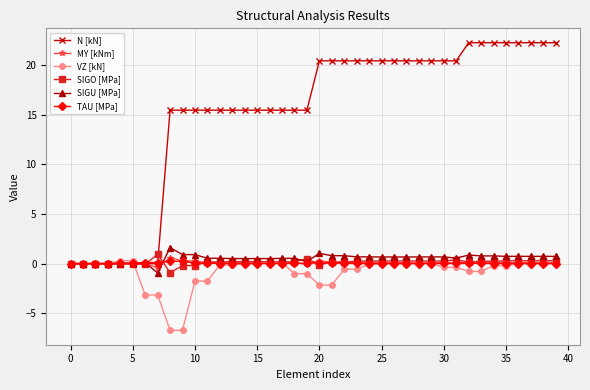

What are all the series names shown in the legend?

N [kN], MY [kNm], VZ [kN], SIGO [MPa], SIGU [MPa], TAU [MPa]